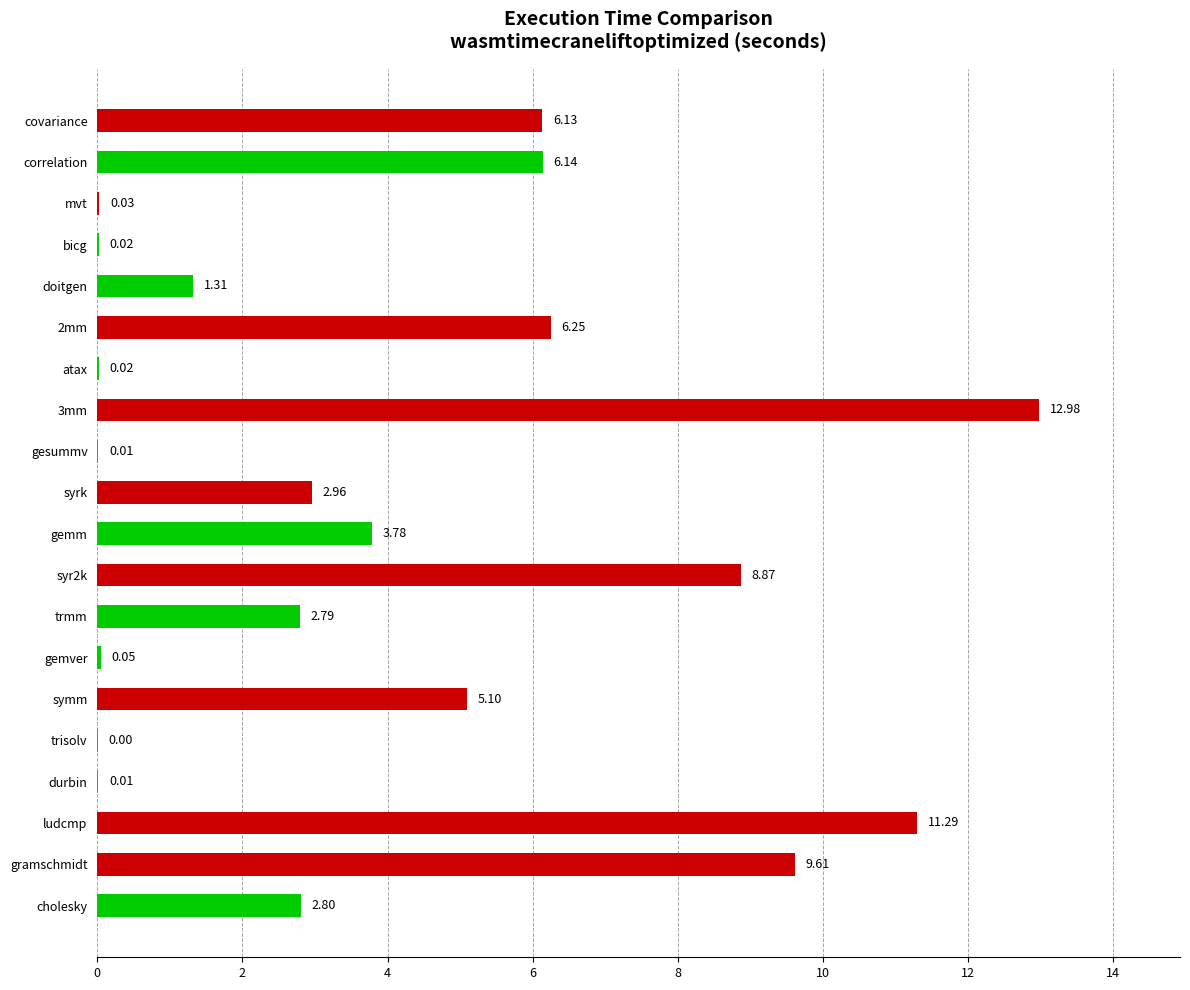

Which has a higher value, covariance or bicg?

covariance